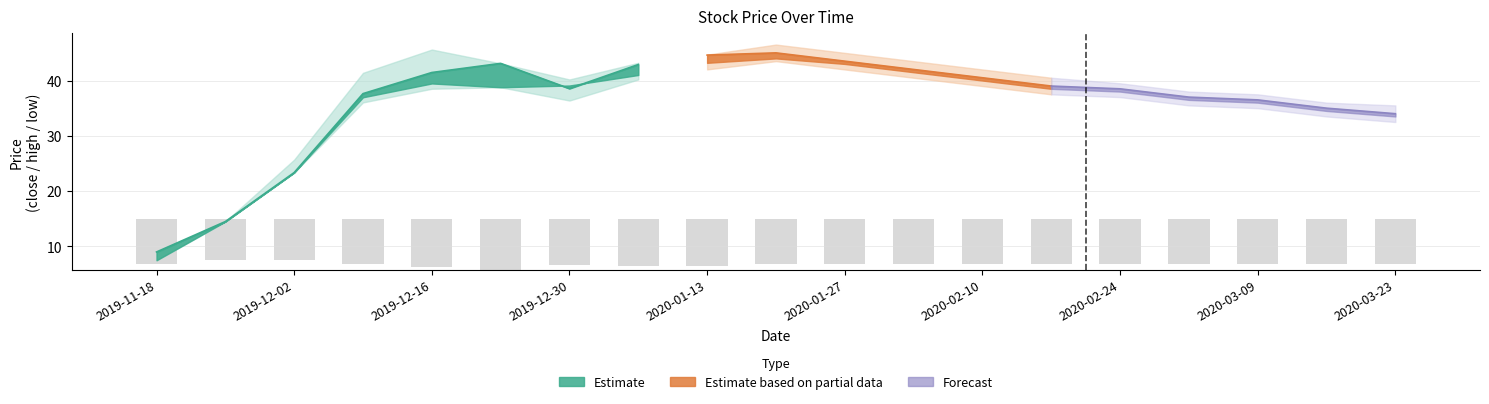

Reading right to left, transcribe all the data shown in this chart.

close: 18=34.0	17=35.0	16=36.5	15=37.0	14=38.5	13=39.0	12=40.5	11=42.0	10=43.5	9=45.0	8=44.6	7=42.9	6=38.5	5=43.1	4=41.5	open=37.6	low=23.4	high=14.5	close=9.0
high: 18=35.5	17=36.0	16=37.5	15=38.0	14=39.5	13=40.5	12=42.0	11=43.5	10=45.0	9=46.5	8=44.7	7=43.2	6=40.2	5=43.1	4=45.6	open=41.4	low=25.7	high=14.5	close=9.0
low: 18=32.5	17=33.5	16=35.0	15=35.5	14=37.0	13=37.5	12=39.0	11=40.5	10=42.0	9=43.5	8=42.0	7=40.2	6=36.4	5=38.8	4=38.5	open=36.0	low=23.4	high=14.5	close=7.5
open: 18=33.5	17=34.5	16=36.0	15=36.5	14=38.0	13=38.5	12=40.0	11=41.5	10=43.0	9=44.0	8=43.2	7=41.0	6=39.1	5=38.8	4=39.5	open=37.0	low=23.4	high=14.5	close=7.5